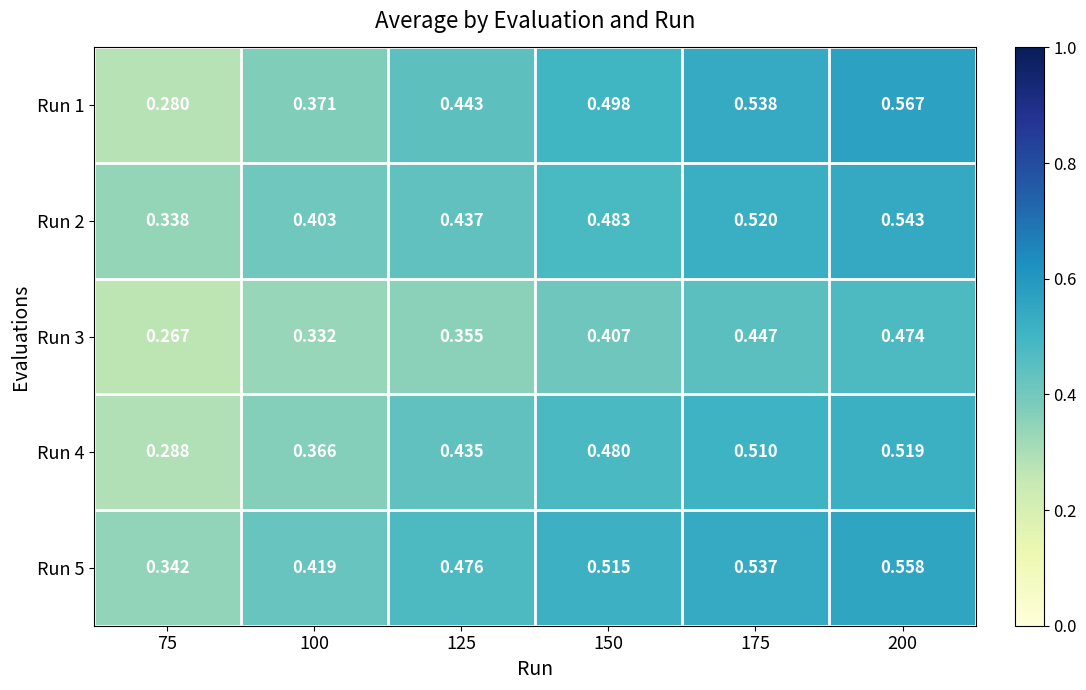

Which series changed the most between 75 and 200?

Run 1